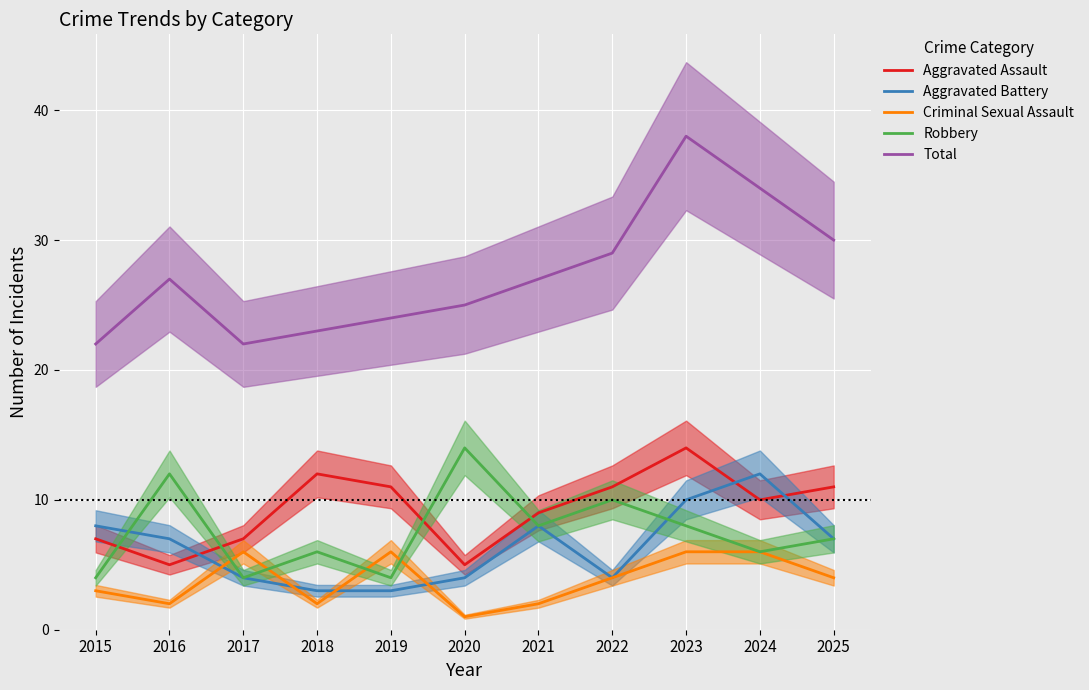

What is the highest value of the Total series?

38